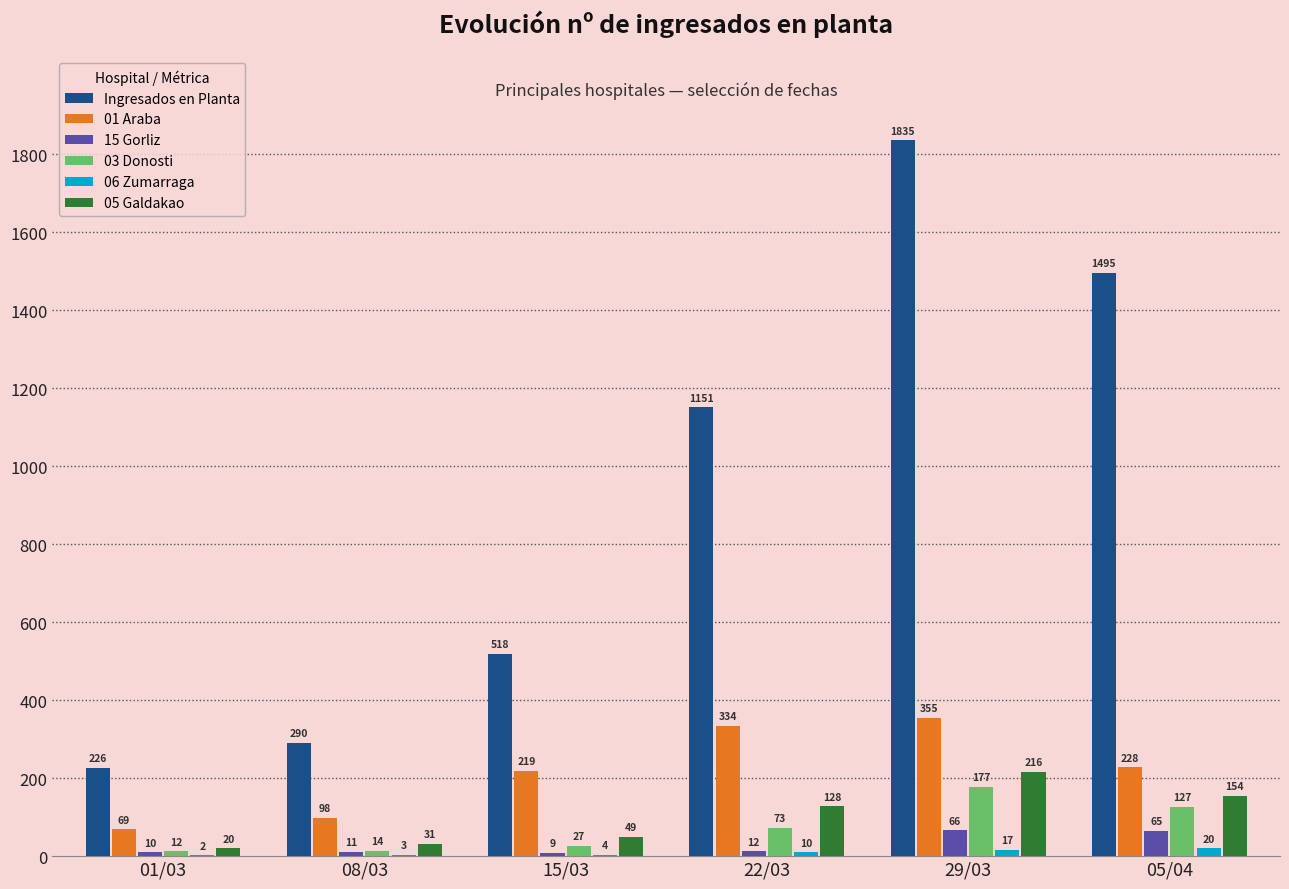

The 03 Donosti series shows 14 at 08/03. True or false?

True